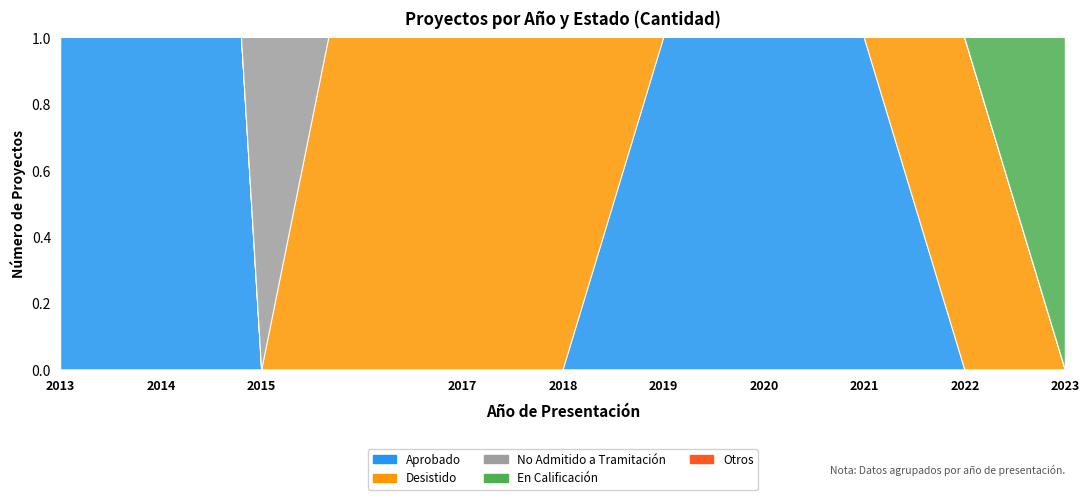

True or false: En Calificación and Aprobado cross at least once.

True